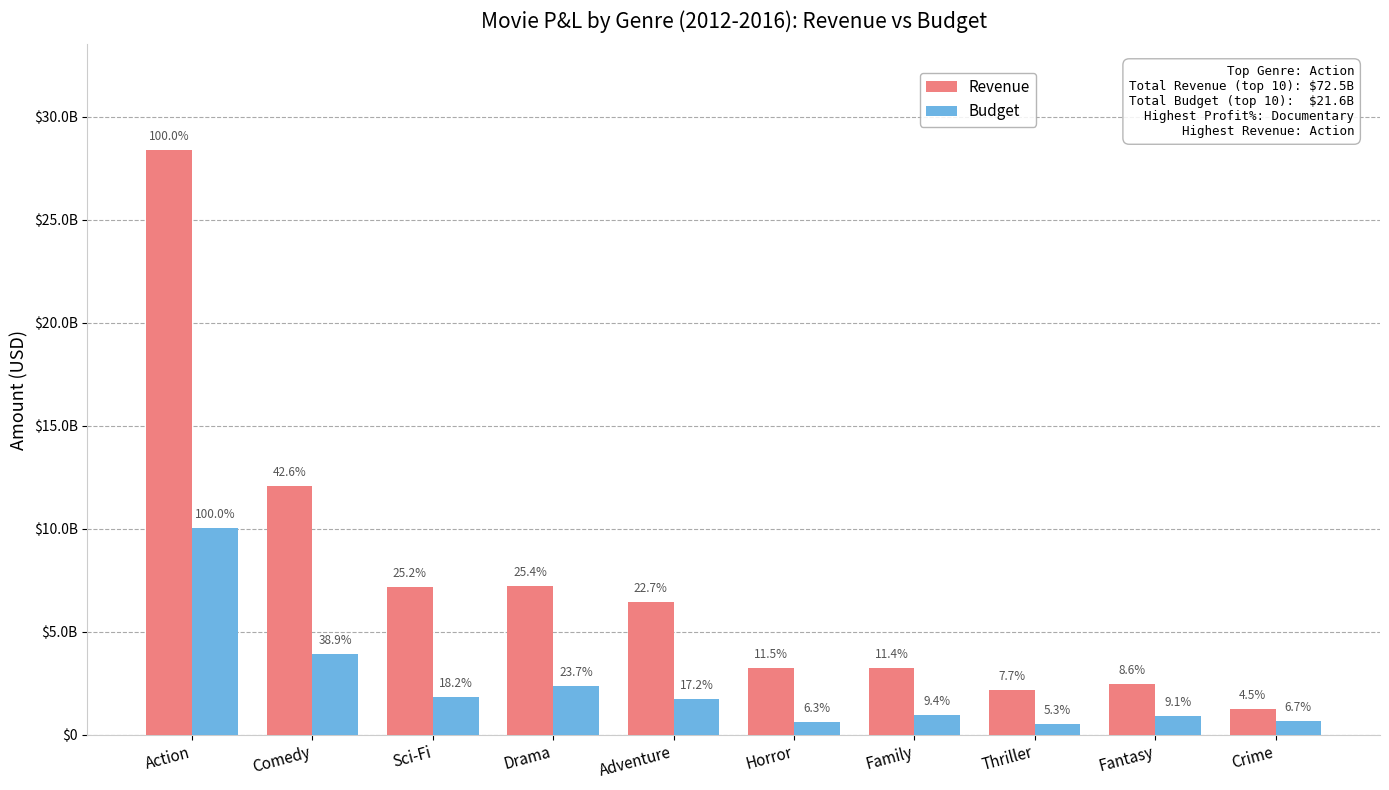

Rank the categories by Revenue value from highest to lowest.

Action, Comedy, Drama, Sci-Fi, Adventure, Horror, Family, Fantasy, Thriller, Crime